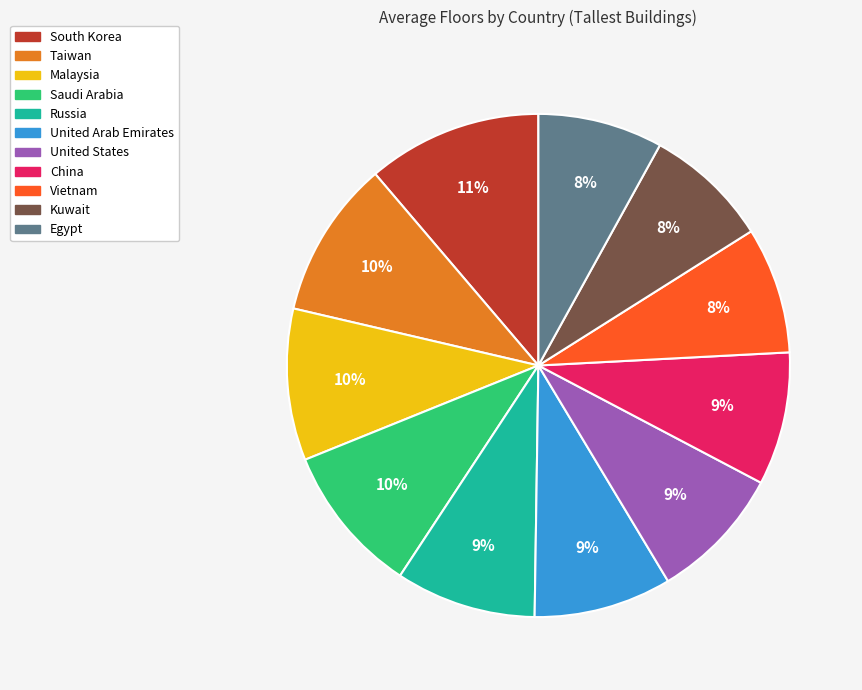

What is the ratio of the value at China to the value at Vietnam?

1.1